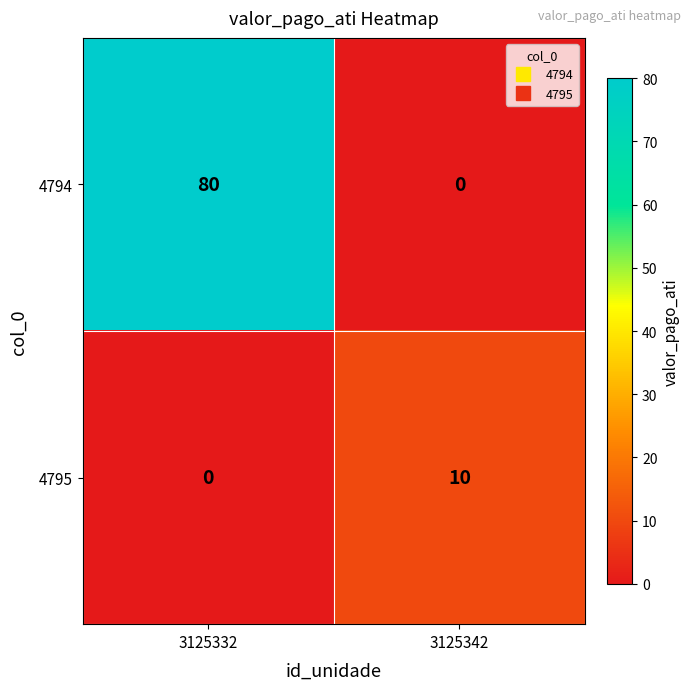

What is the difference between the highest and lowest values at 3125342?

10